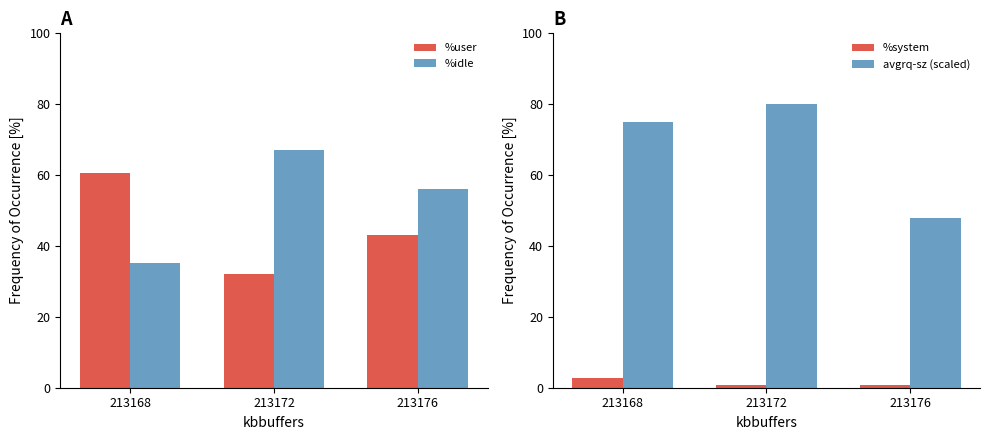

Between 213168 and 213172, which is larger?

213168